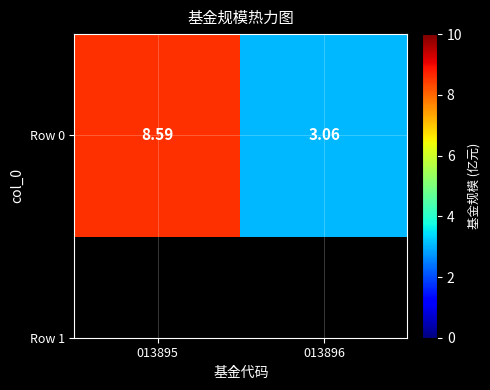

True or false: the data shows 13.9 at 013895.

False